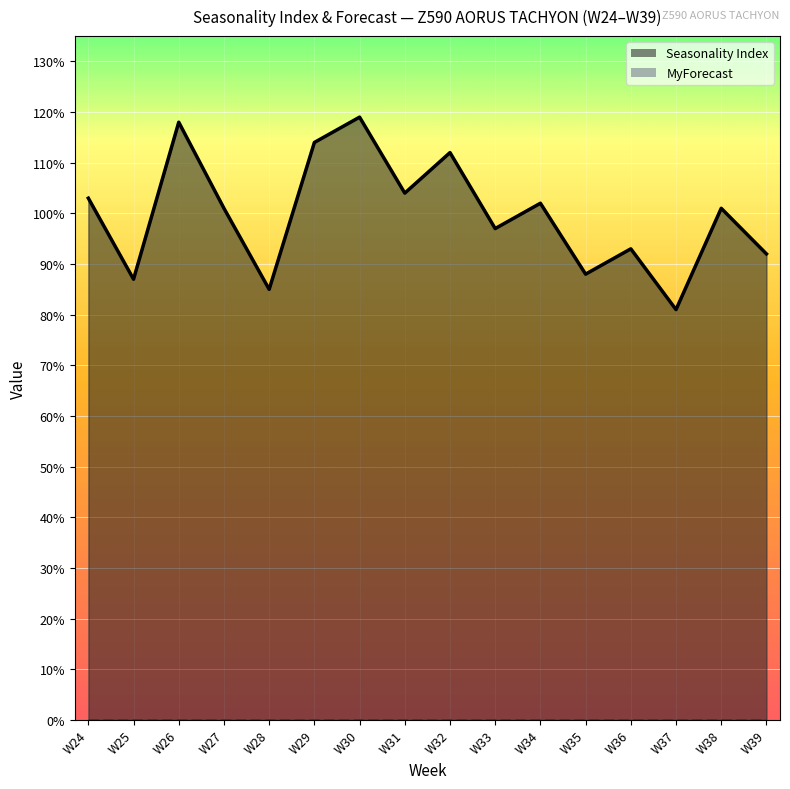

At which category does the chart reach its peak across all series?

W30